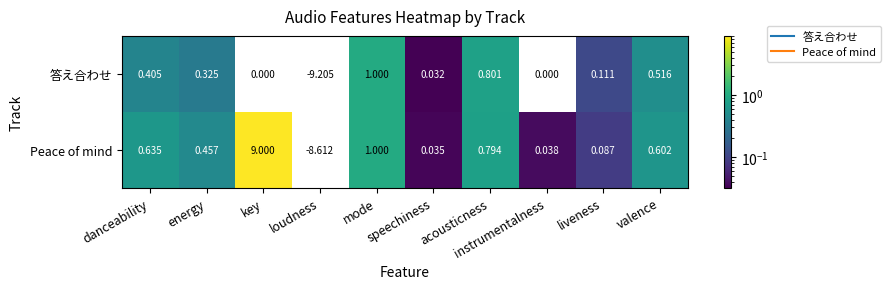

Rank the series by their average value, from highest to lowest.

Peace of mind, 答え合わせ